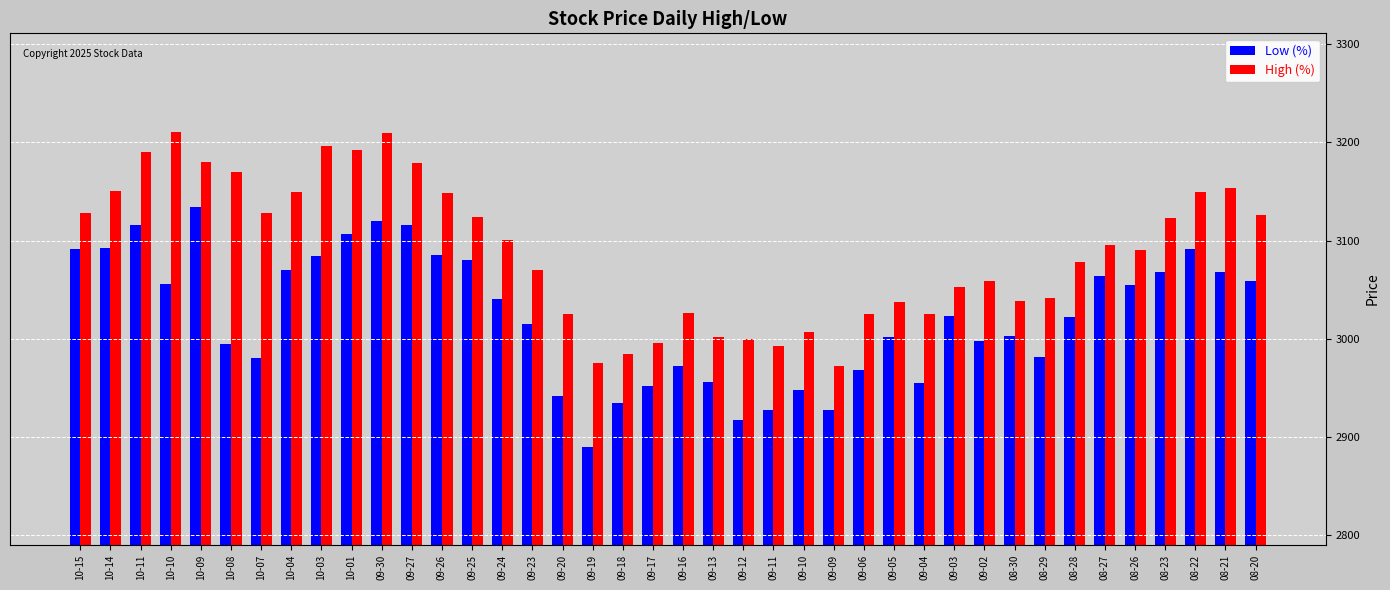

Read the Low (%) value at 08-21.

3068.4